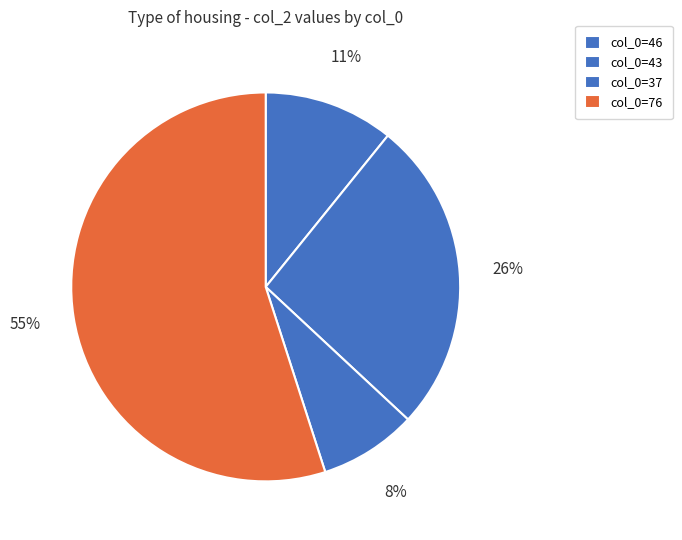

Count the number of slices in the pie.

4